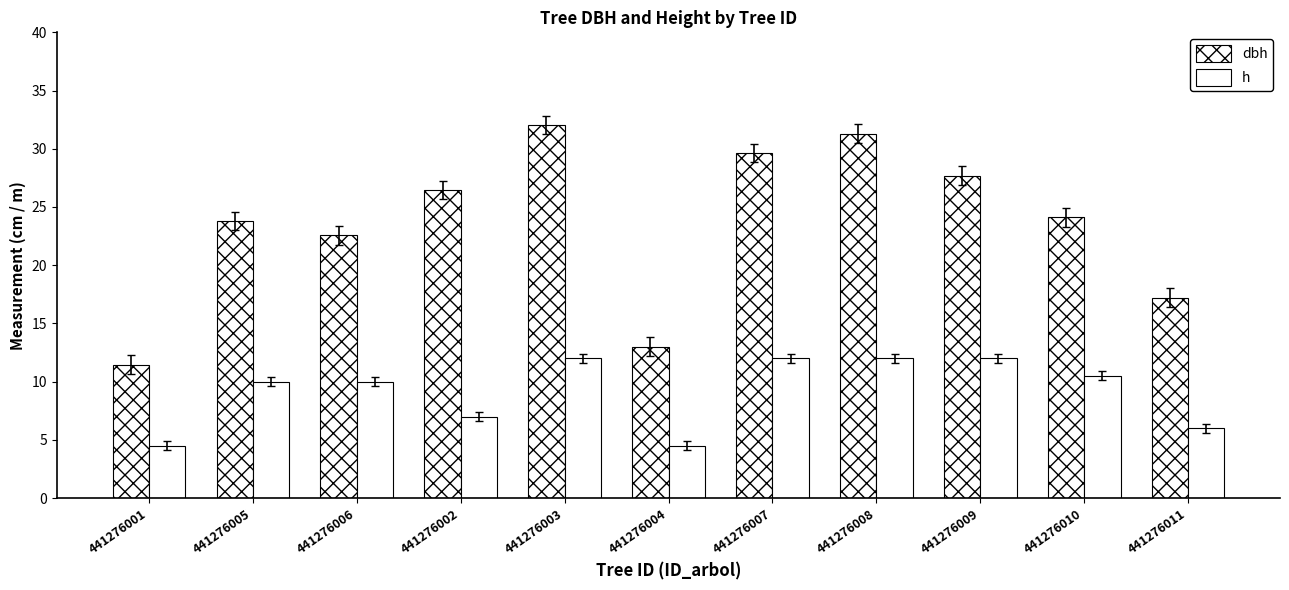

The h series shows 12.0 at 441276007. True or false?

True